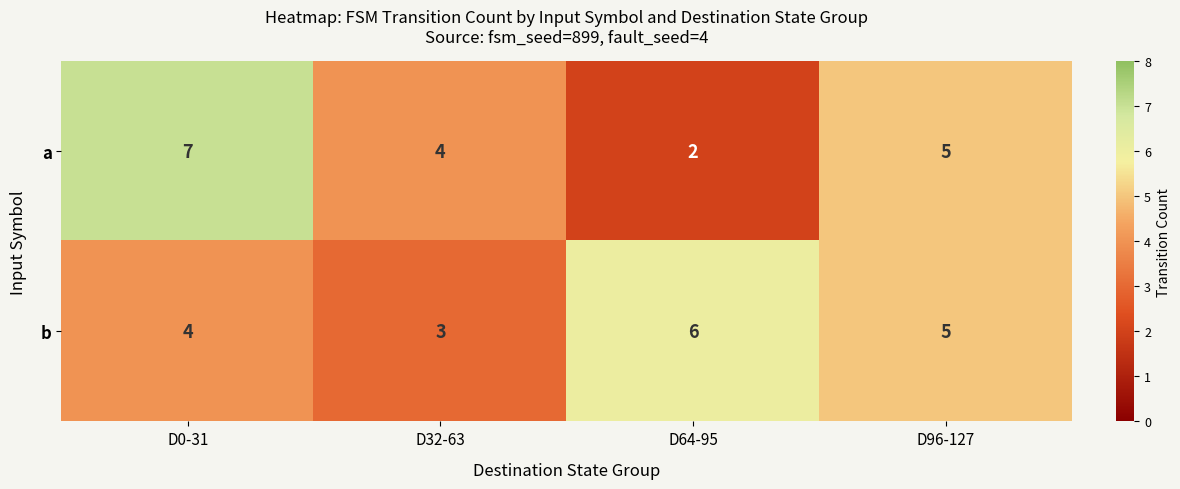

Which series has the largest range (max minus min)?

a